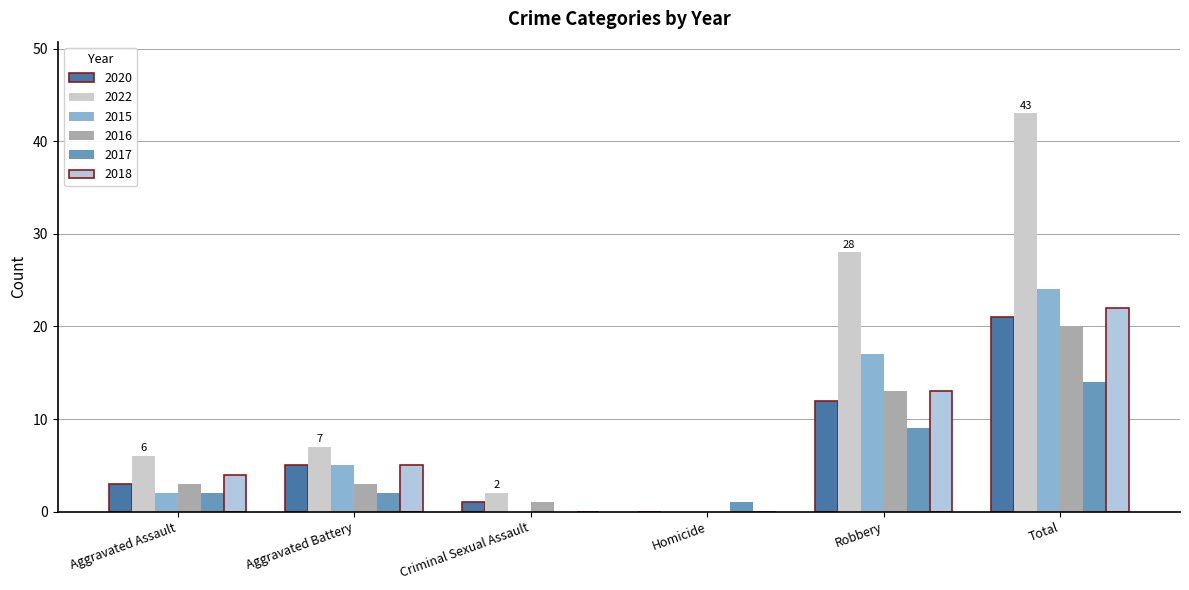

Between Criminal Sexual Assault and Total, which series saw the biggest shift?

2022